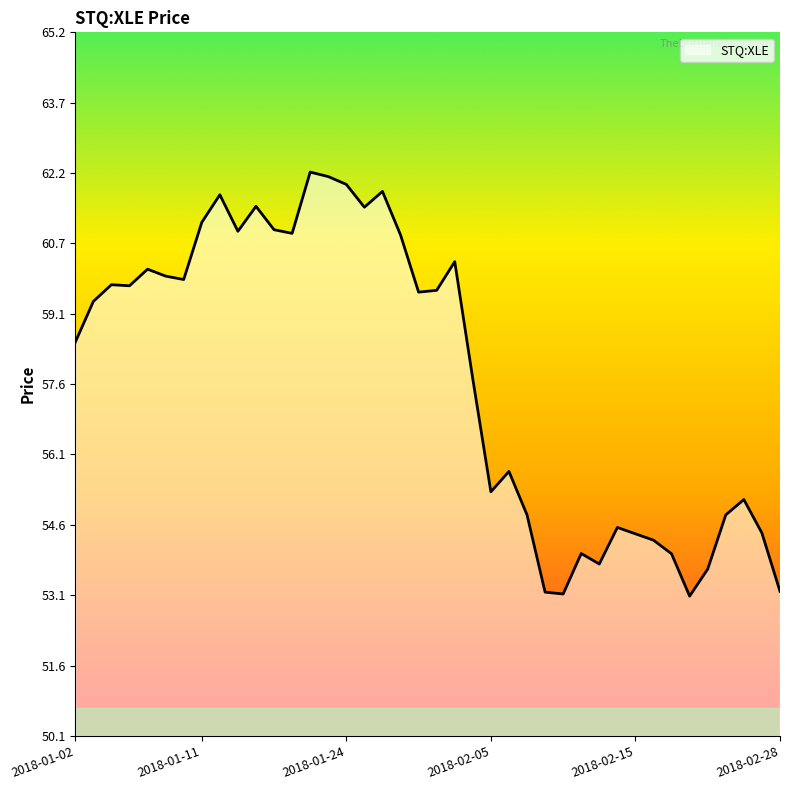

What is the greatest value displayed?

62.2